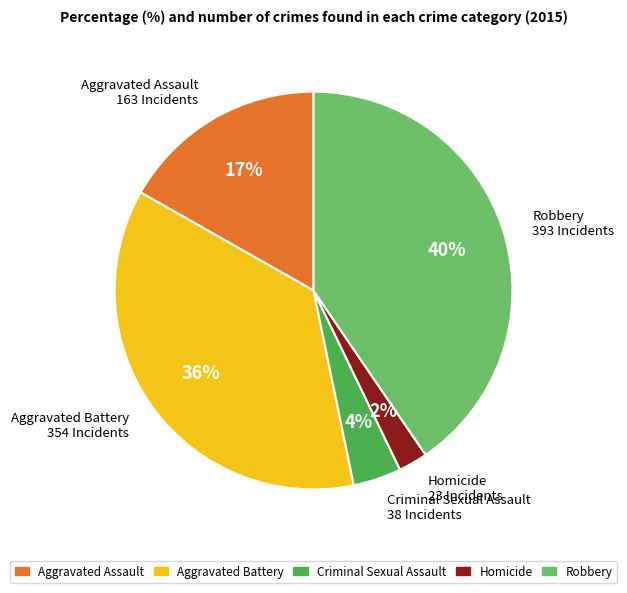

What percentage is the Homicide slice, to the nearest percent?

2%